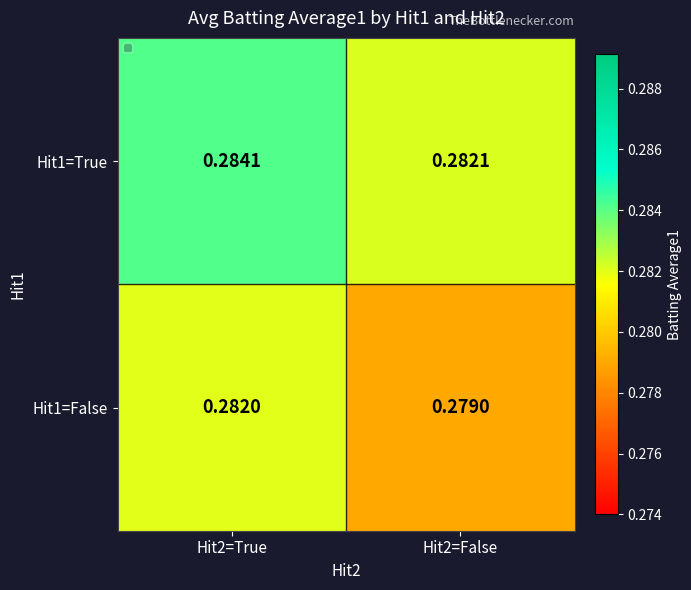

Is the value of Hit1=True at Hit2=False greater than the value of Hit1=False at Hit2=True?

Yes